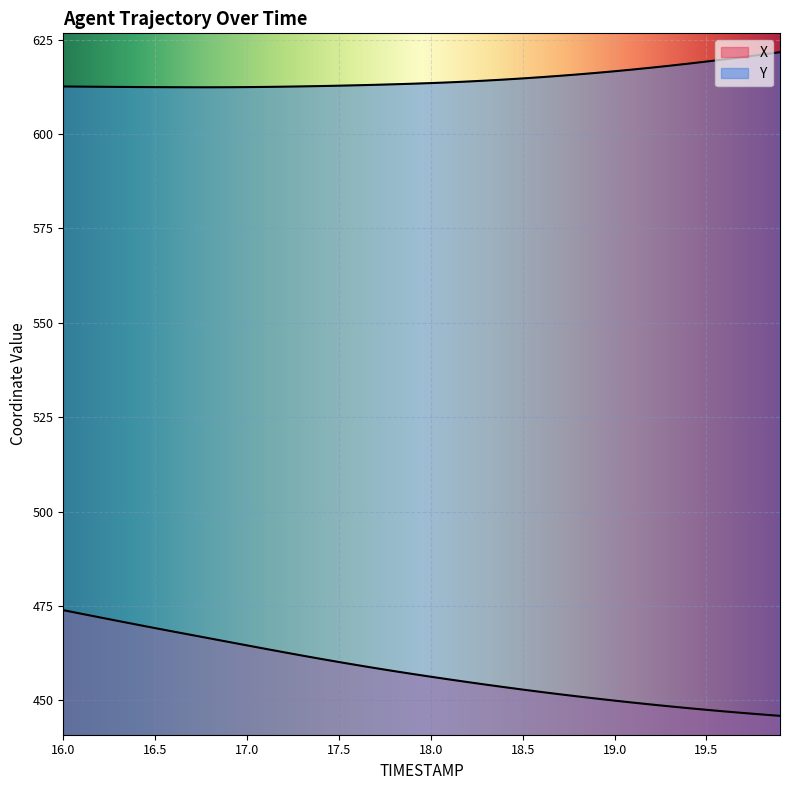

How many data points does each series have?

40